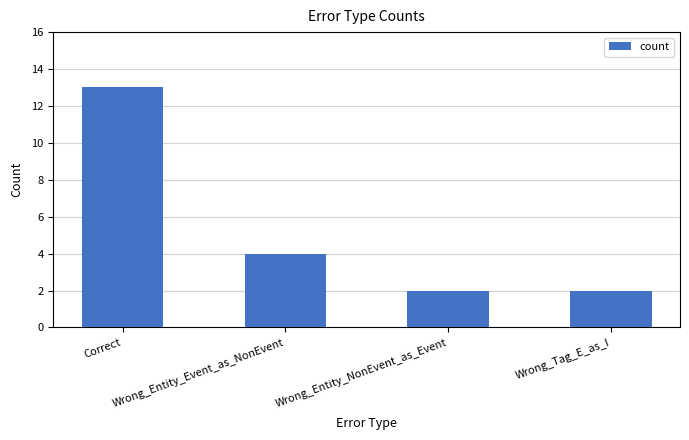

Approximately how many times larger is the value at Wrong_Tag_E_as_I compared to Correct?

0.2